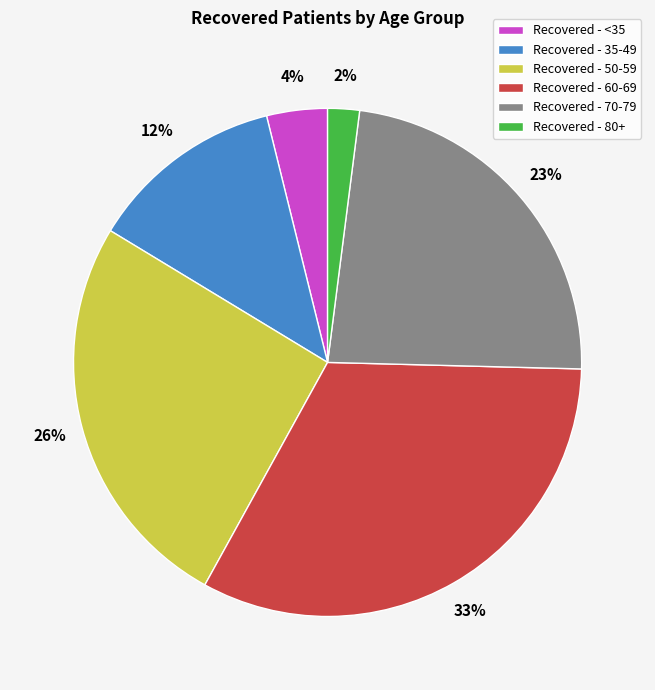

How many segments does this pie chart have?

6